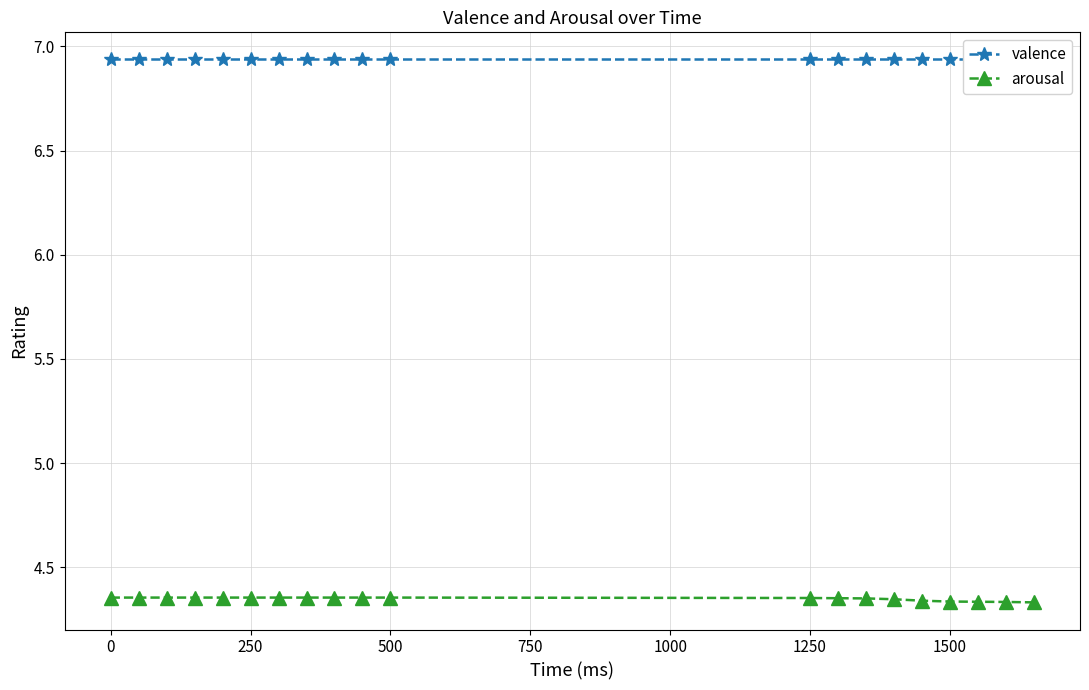

True or false: valence and arousal cross at least once.

False